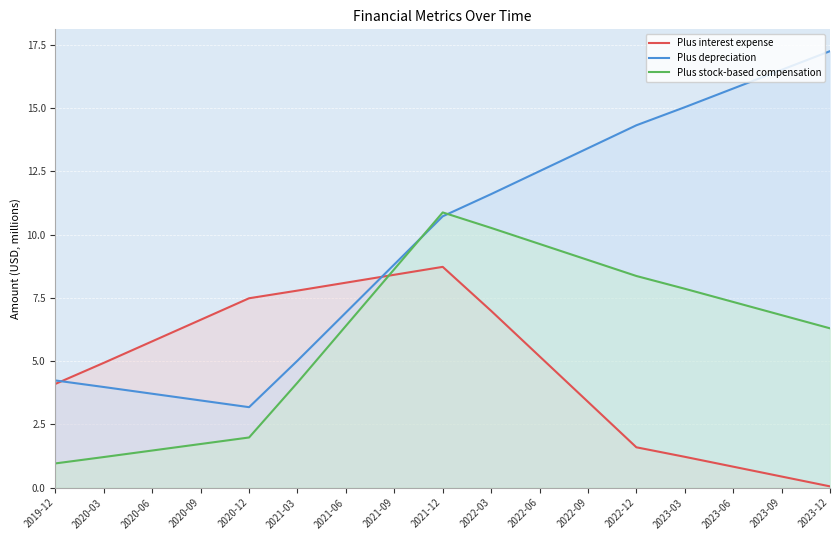

After their last crossing, which series has the higher values: Plus depreciation or Plus stock-based compensation?

Plus depreciation